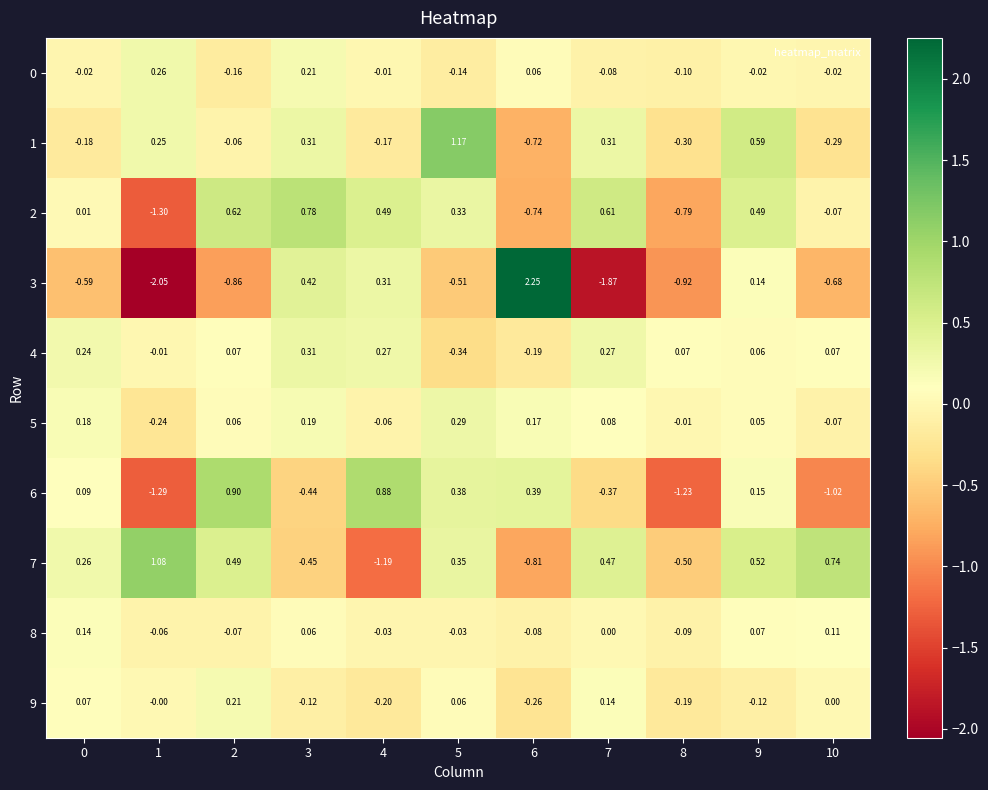

Is the value of 4 at 9 greater than the value of 6 at 6?

No